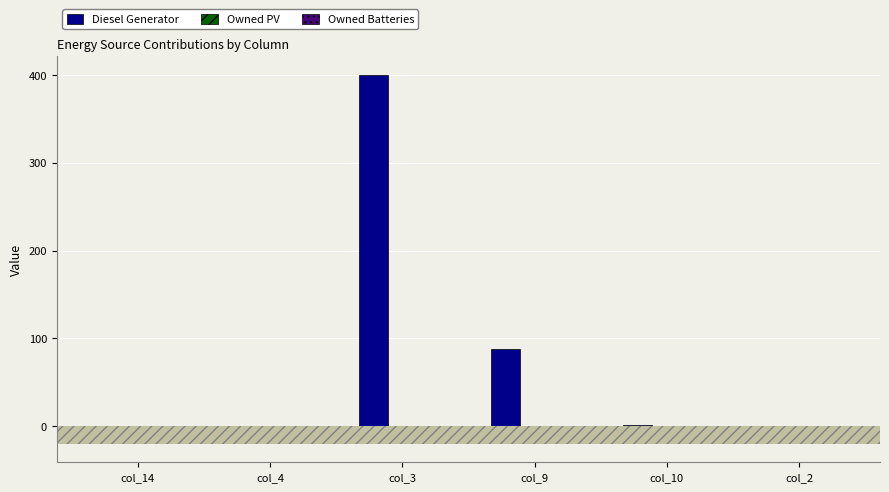

What is the maximum value shown in the chart?

400